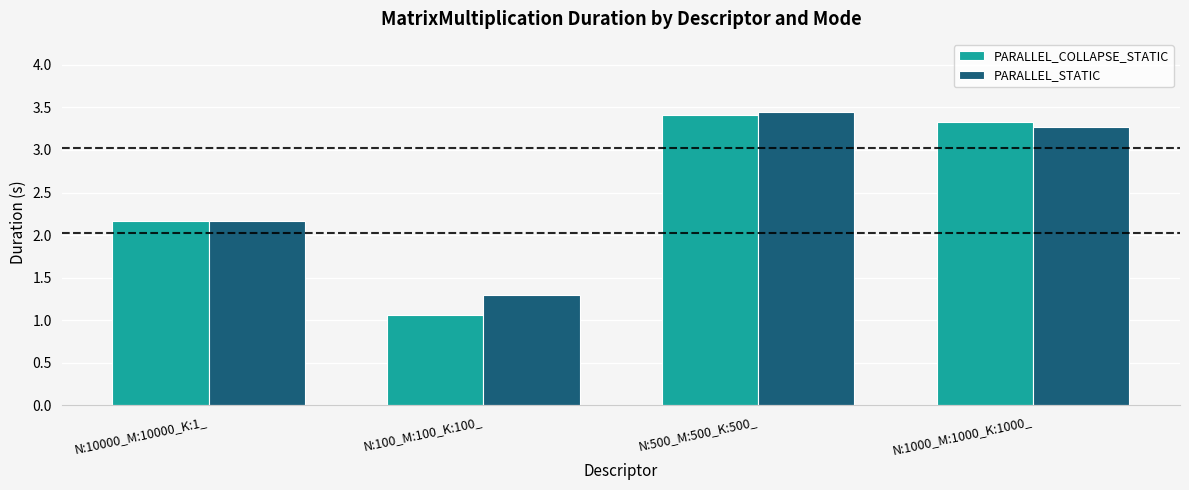

At which label does PARALLEL_COLLAPSE_STATIC reach its minimum?

N:100_M:100_K:100_